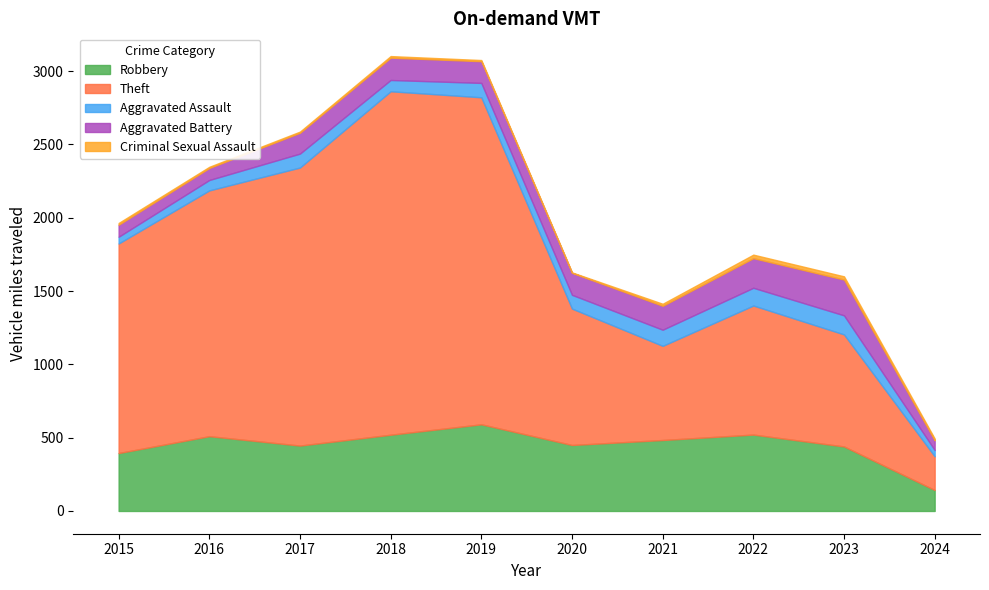

At which label does Theft reach its peak?

2018